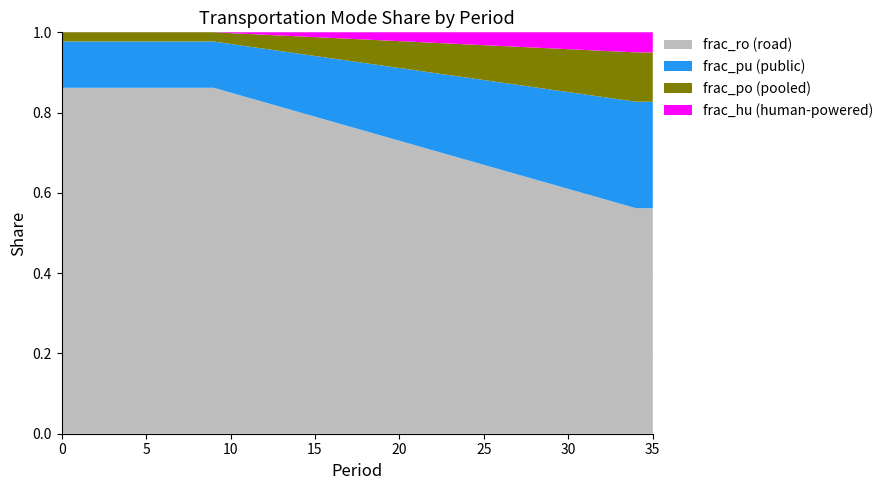

Reading left to right, what are all the values shown in this chart?

frac_hu: 0=0.0	1=0.0	2=0.0	3=0.0	4=0.0	5=0.0	6=0.0	7=0.0	8=0.0	9=0.0	10=0.0	11=0.0	12=0.0	13=0.0	14=0.0	15=0.0	16=0.0	17=0.0	18=0.0	19=0.0	20=0.0	21=0.0	22=0.0	23=0.0	24=0.0	25=0.0	26=0.0	27=0.0	28=0.0	29=0.0	30=0.0	31=0.0	32=0.0	33=0.0	34=0.0	35=0.0
frac_po: 0=0.0	1=0.0	2=0.0	3=0.0	4=0.0	5=0.0	6=0.0	7=0.0	8=0.0	9=0.0	10=0.0	11=0.0	12=0.0	13=0.0	14=0.0	15=0.0	16=0.1	17=0.1	18=0.1	19=0.1	20=0.1	21=0.1	22=0.1	23=0.1	24=0.1	25=0.1	26=0.1	27=0.1	28=0.1	29=0.1	30=0.1	31=0.1	32=0.1	33=0.1	34=0.1	35=0.1
frac_pu: 0=0.1	1=0.1	2=0.1	3=0.1	4=0.1	5=0.1	6=0.1	7=0.1	8=0.1	9=0.1	10=0.1	11=0.1	12=0.1	13=0.1	14=0.1	15=0.2	16=0.2	17=0.2	18=0.2	19=0.2	20=0.2	21=0.2	22=0.2	23=0.2	24=0.2	25=0.2	26=0.2	27=0.2	28=0.2	29=0.2	30=0.2	31=0.2	32=0.3	33=0.3	34=0.3	35=0.3
frac_ro: 0=0.9	1=0.9	2=0.9	3=0.9	4=0.9	5=0.9	6=0.9	7=0.9	8=0.9	9=0.9	10=0.8	11=0.8	12=0.8	13=0.8	14=0.8	15=0.8	16=0.8	17=0.8	18=0.8	19=0.7	20=0.7	21=0.7	22=0.7	23=0.7	24=0.7	25=0.7	26=0.7	27=0.6	28=0.6	29=0.6	30=0.6	31=0.6	32=0.6	33=0.6	34=0.6	35=0.6